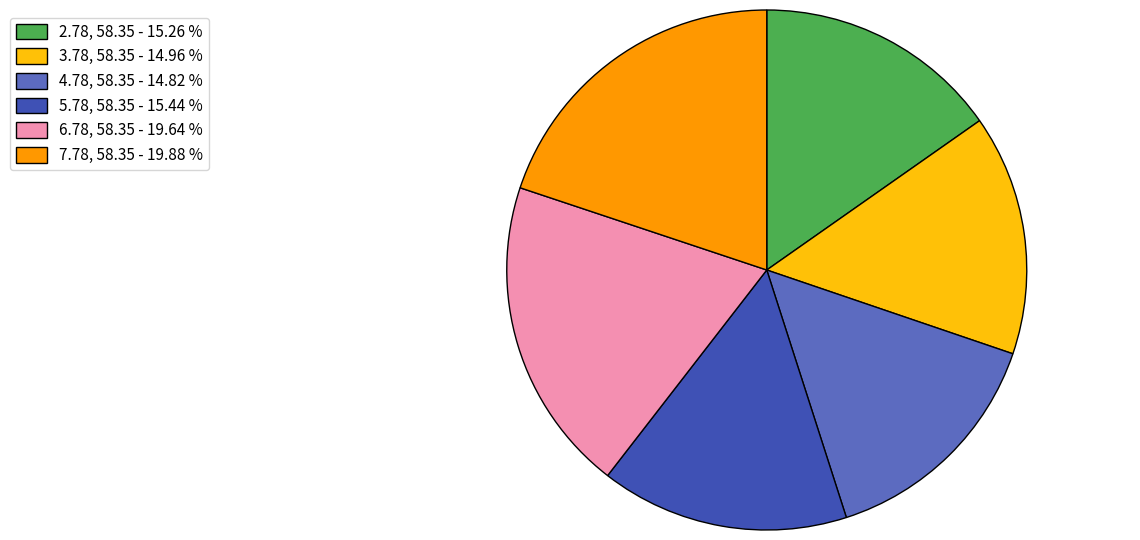

What is the ratio of the value at 7.78, 58.35 - 19.88 % to the value at 3.78, 58.35 - 14.96 %?

1.3